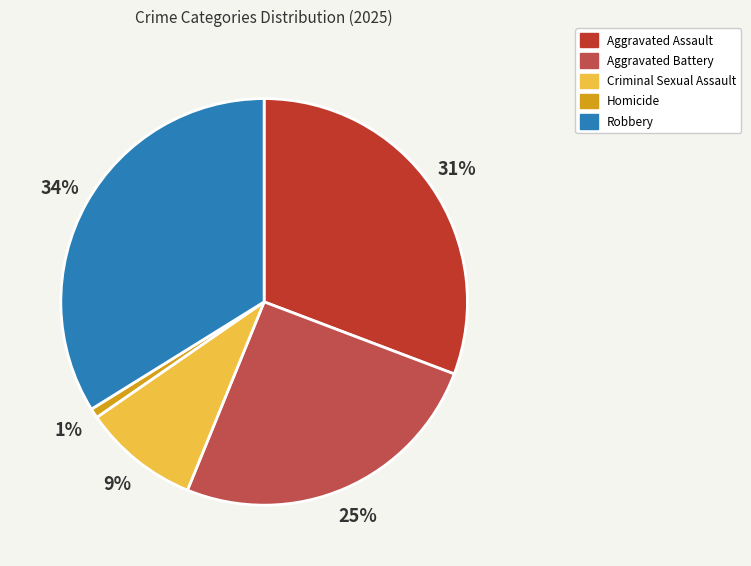

Which category has the biggest portion of the pie?

Robbery